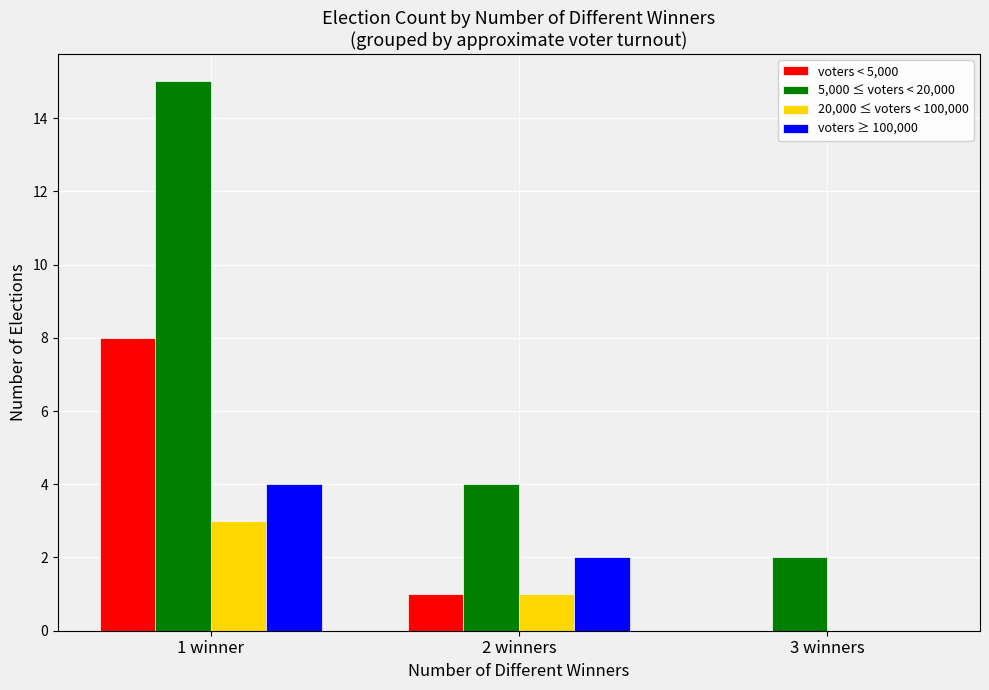

Is the value of 20,000 ≤ voters < 100,000 at 3 winners greater than the value of voters ≥ 100,000 at 1 winner?

No